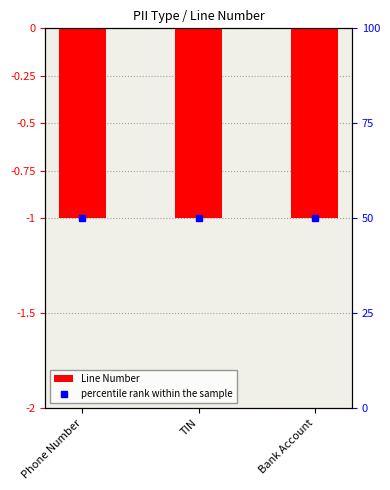

What is the maximum value for percentile rank within the sample?

50